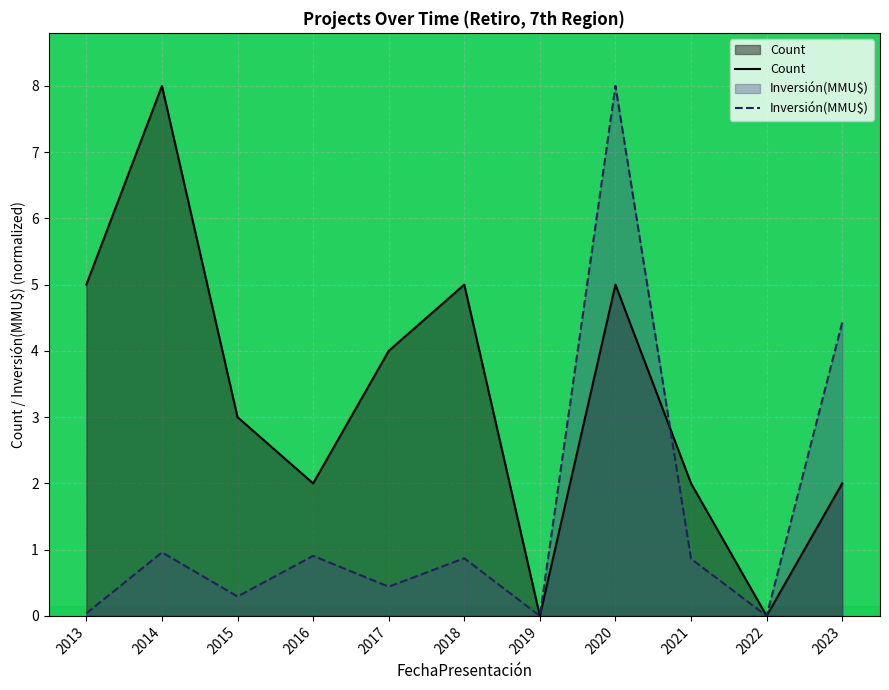

What is the highest value of the Inversión(MMU$) series?

8.0